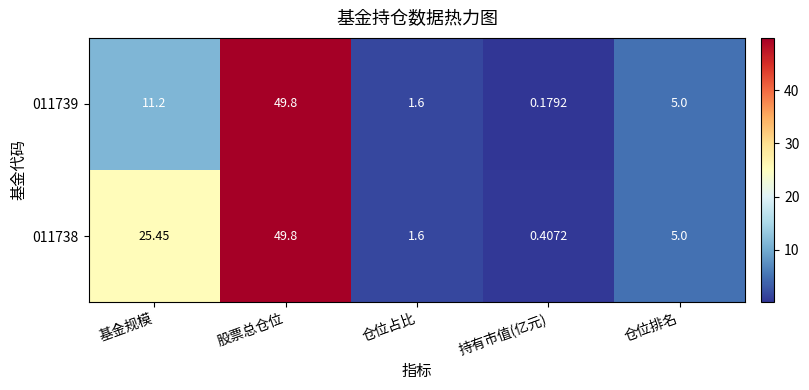

At which label does 011738 first exceed 5?

基金规模